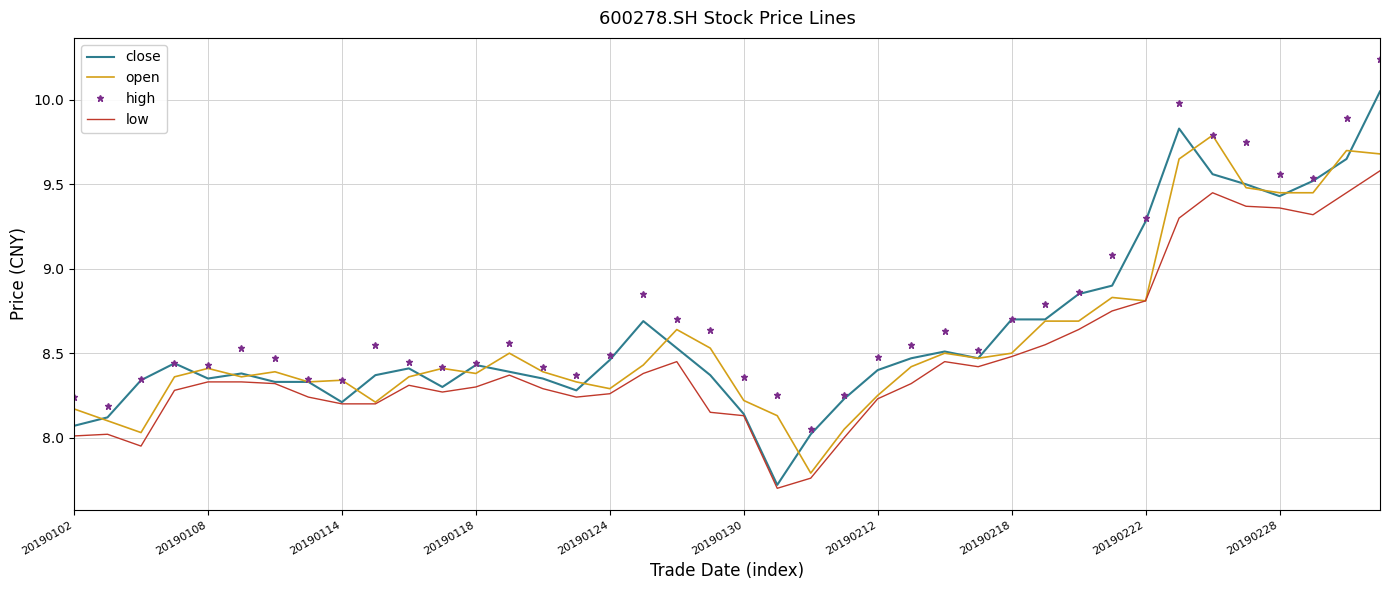

Rank the series by their maximum value, from highest to lowest.

high, close, open, low